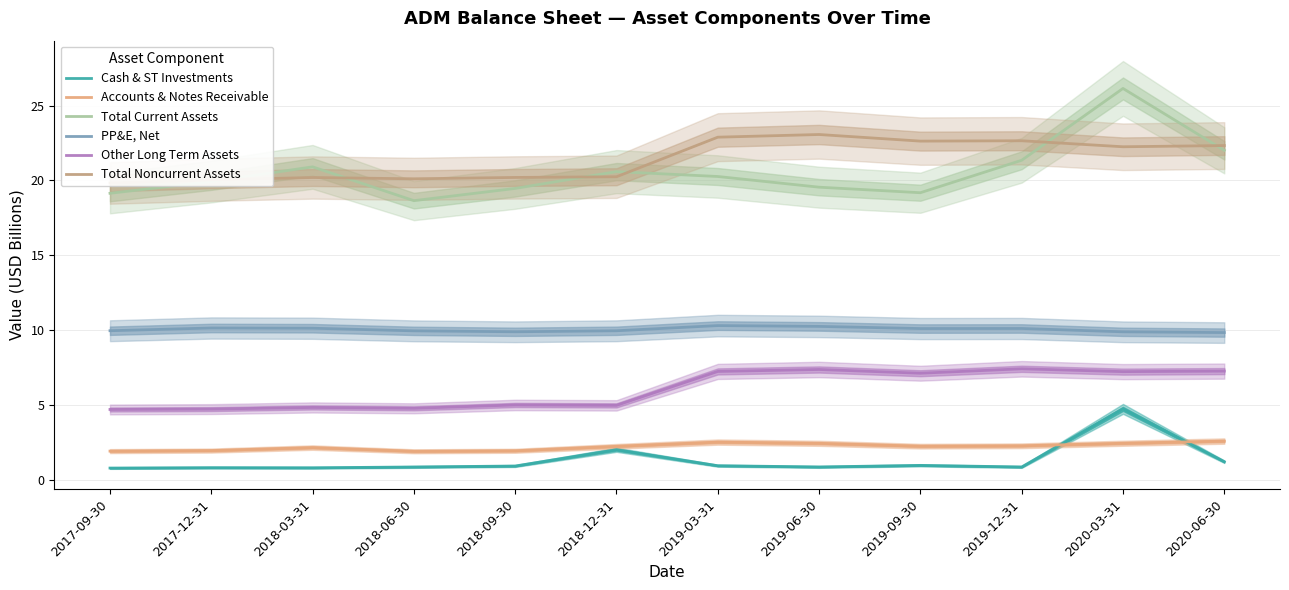

At which label does Accounts & Notes Receivable first exceed 2?

2018-03-31